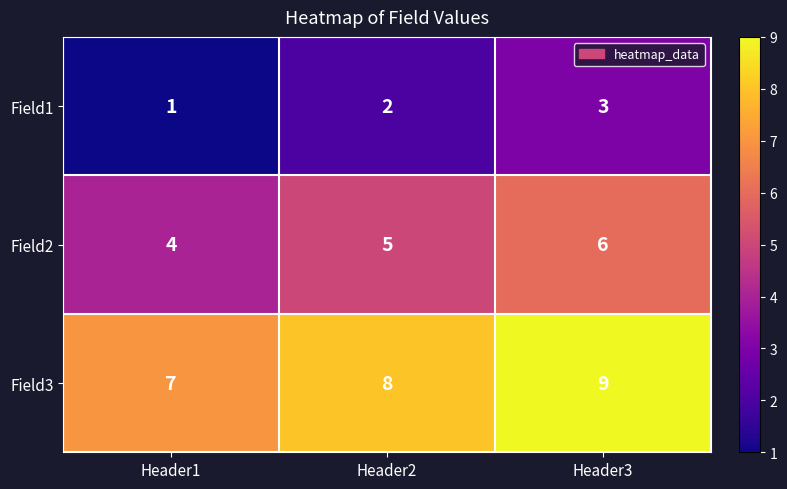

Which series has the largest total across all categories?

Field3